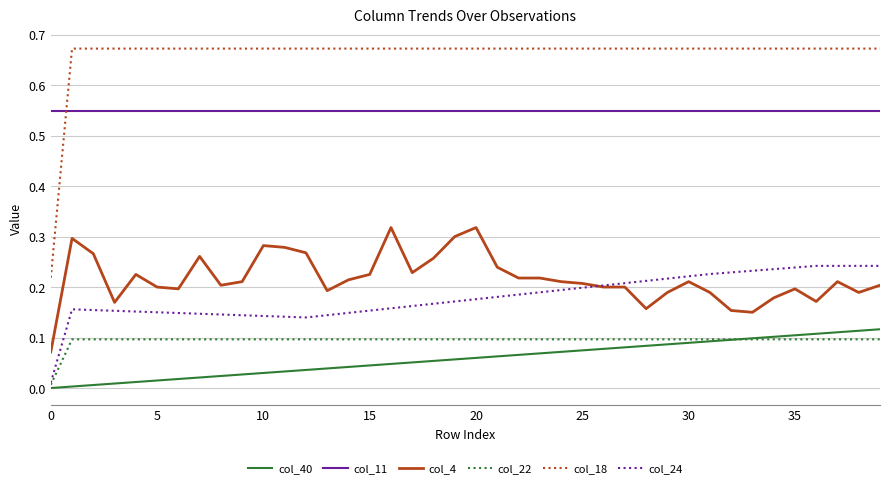

True or false: col_4 and col_11 cross at least once.

False